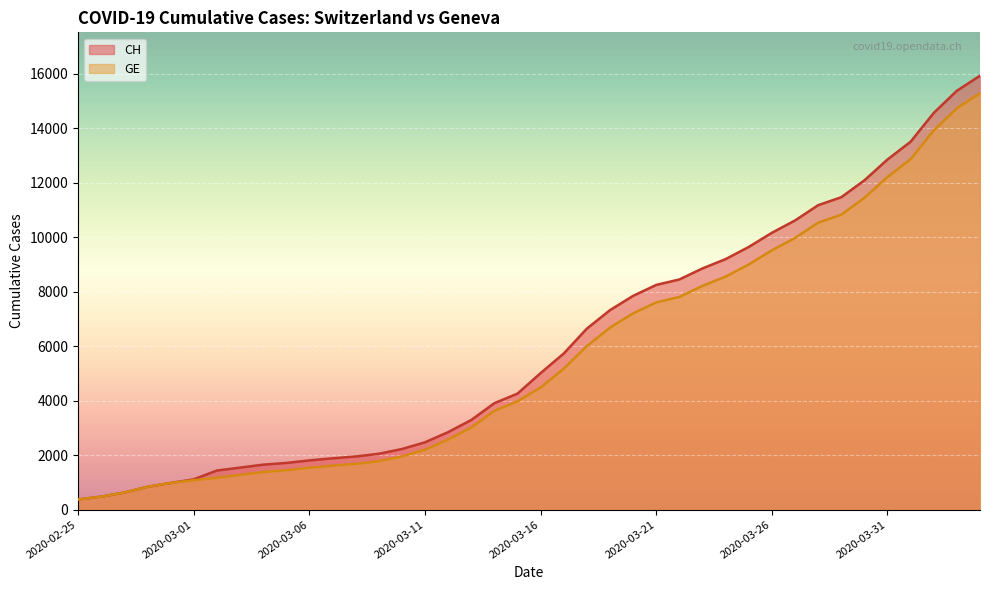

The GE series shows 298 at 2020-02-27. True or false?

False